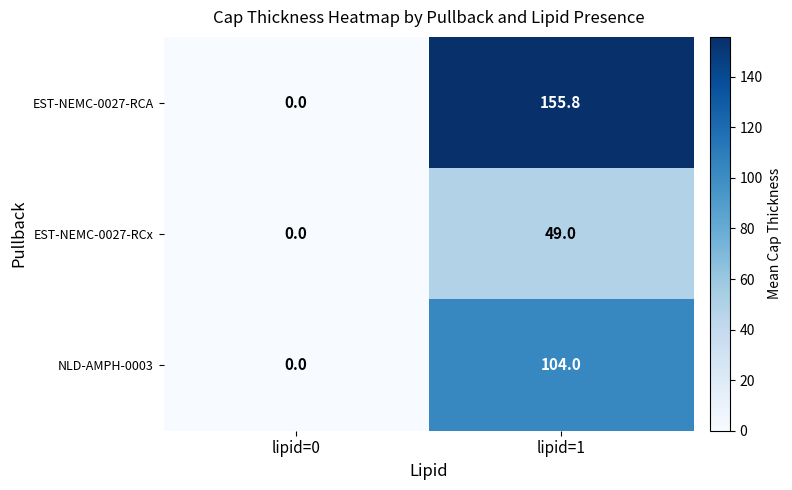

Which label corresponds to the largest value in the chart?

lipid=1